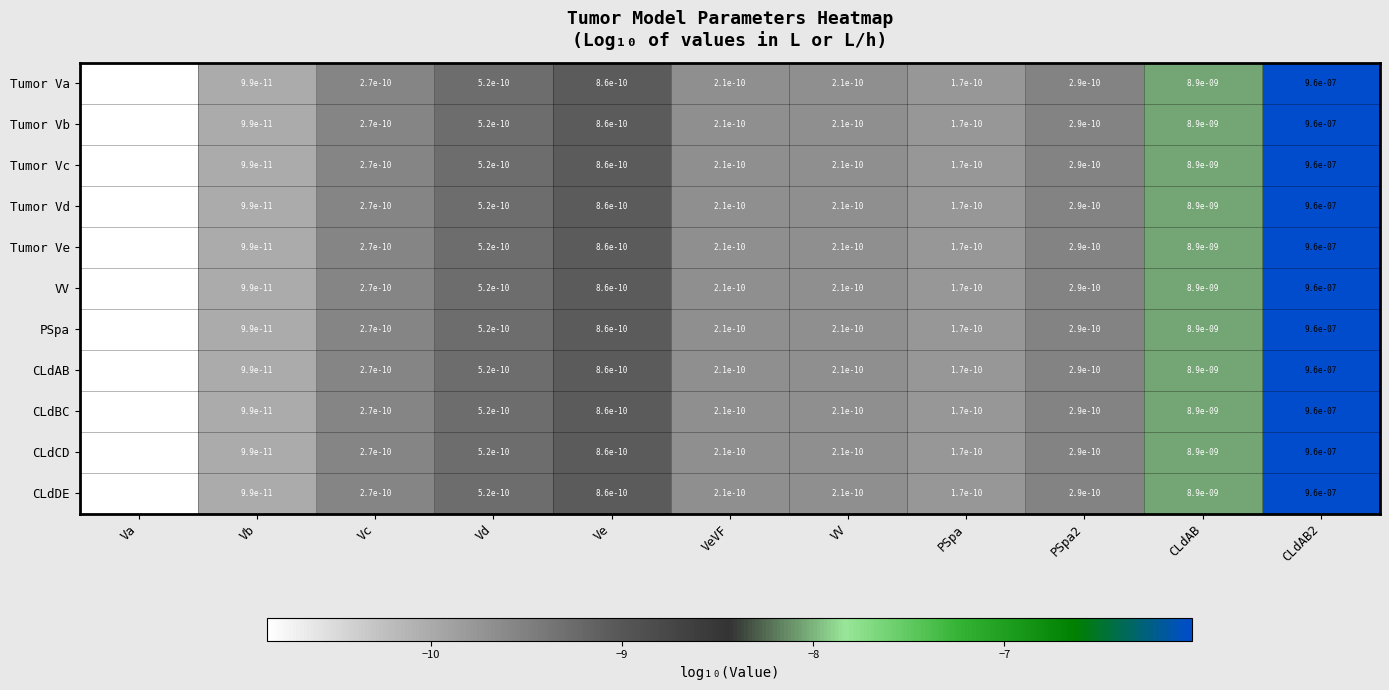

How many distinct data groups are displayed?

11